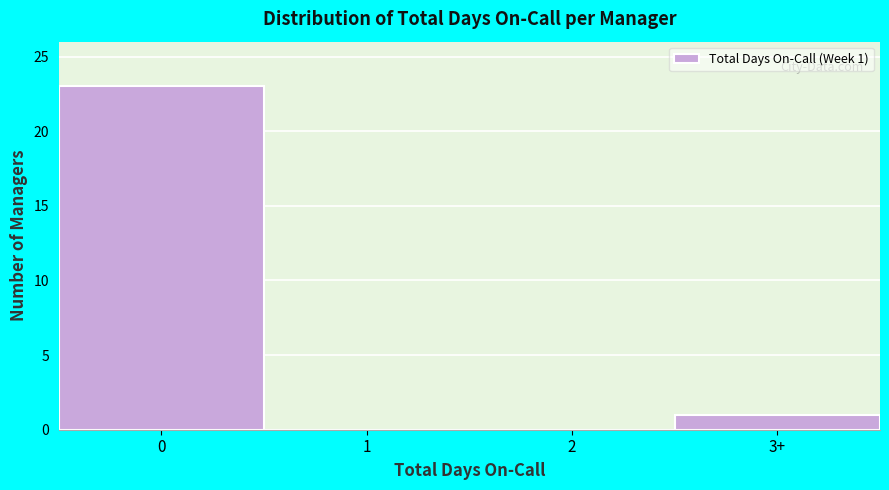

Reading right to left, what are all the values shown in this chart?

3+=1	2=0	1=0	0=23